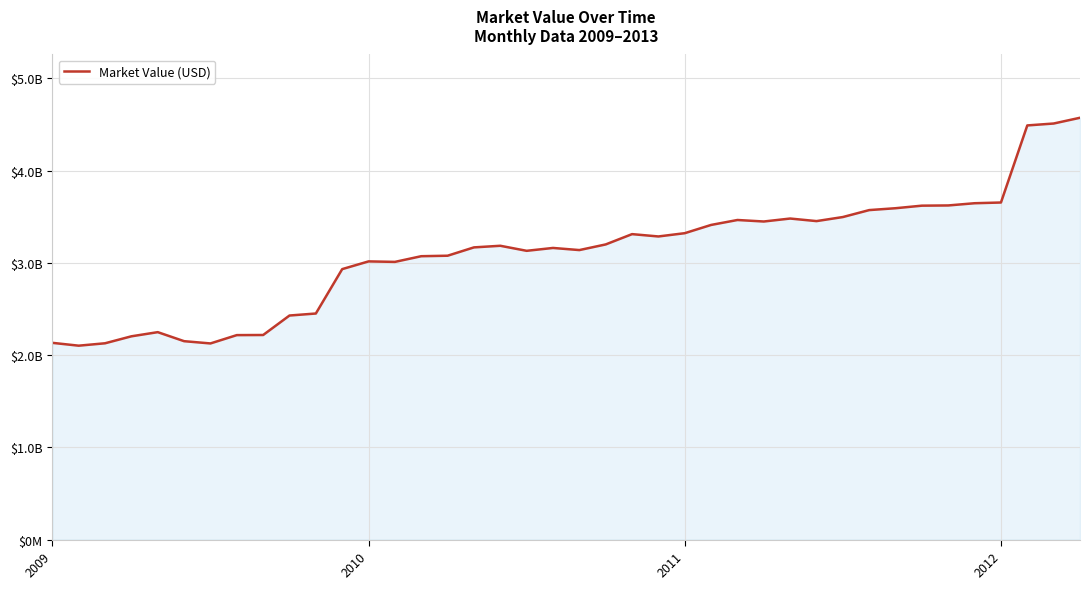

At which label is the value closest to 3338080961?

2011